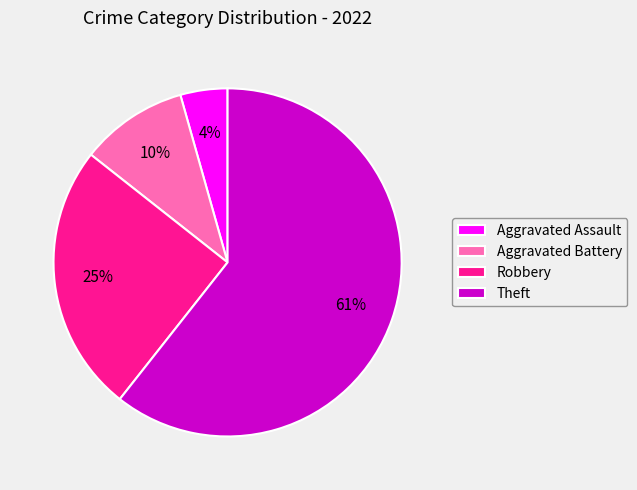

Does Aggravated Assault represent more than half of the total?

No